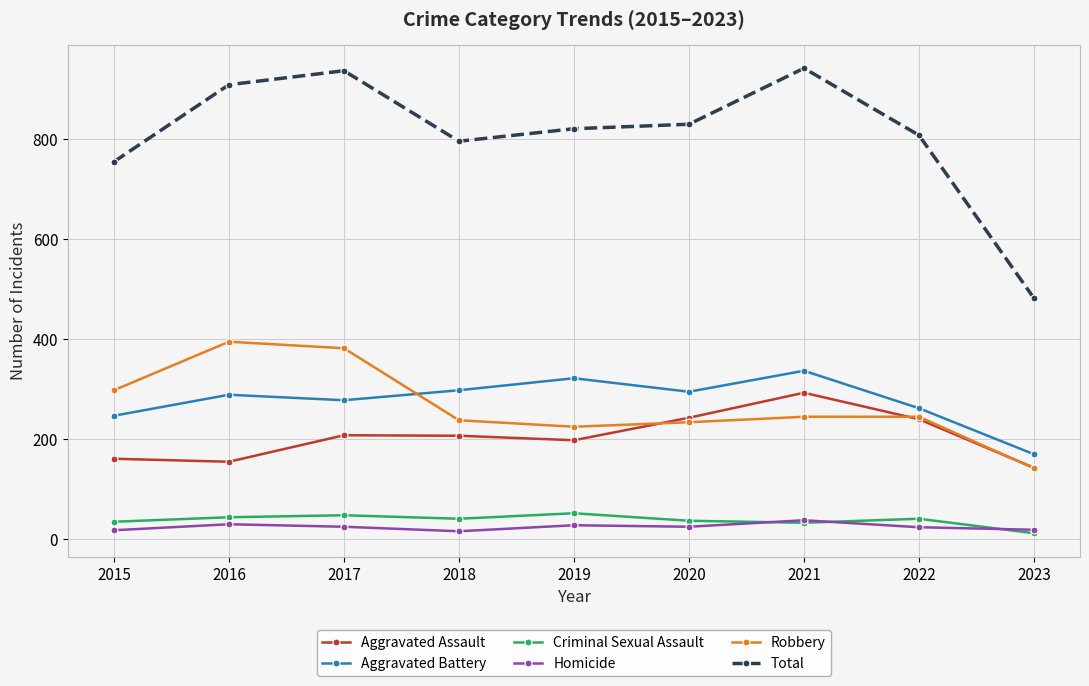

Which series has the largest total across all categories?

Total